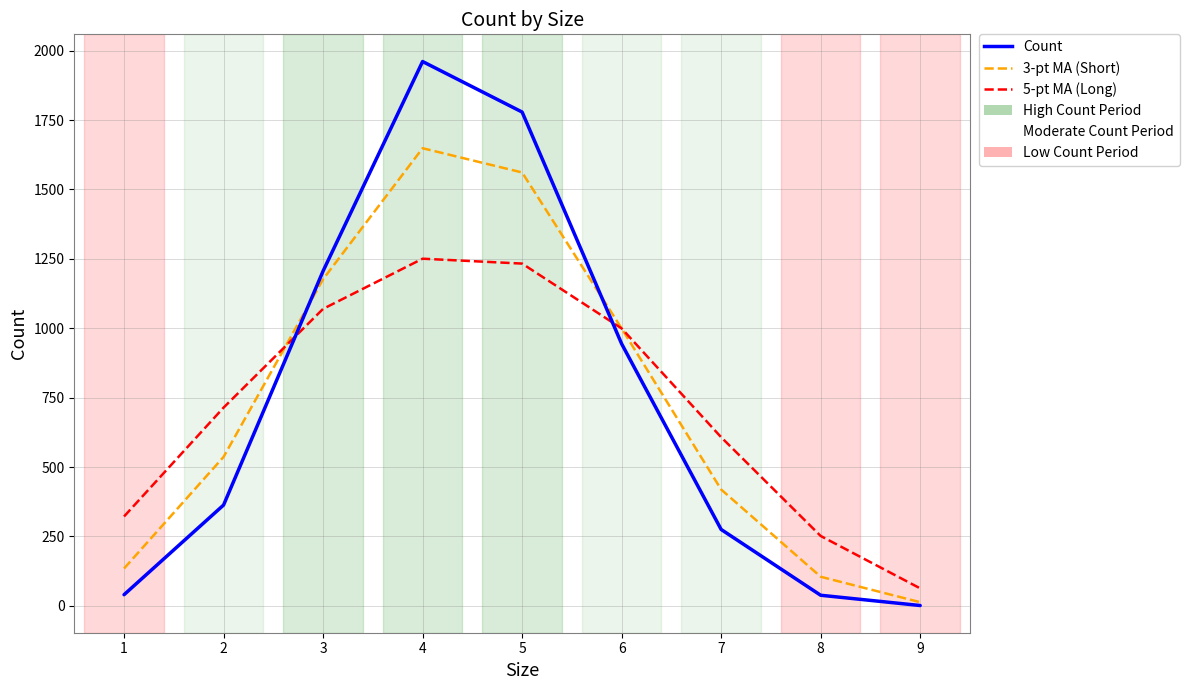

Between 1 and 6, which series saw the biggest shift?

Count